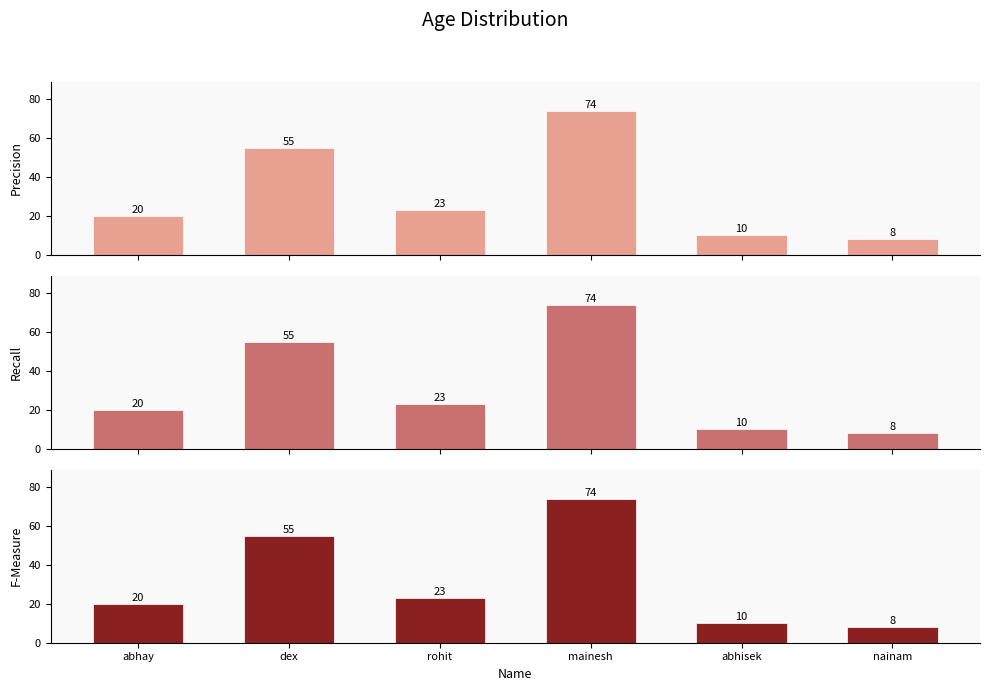

Reading right to left, what are all the values shown in this chart?

Precision: nainam=8	abhisek=10	mainesh=74	rohit=23	dex=55	abhay=20
Recall: nainam=8	abhisek=10	mainesh=74	rohit=23	dex=55	abhay=20
F-Measure: nainam=8	abhisek=10	mainesh=74	rohit=23	dex=55	abhay=20